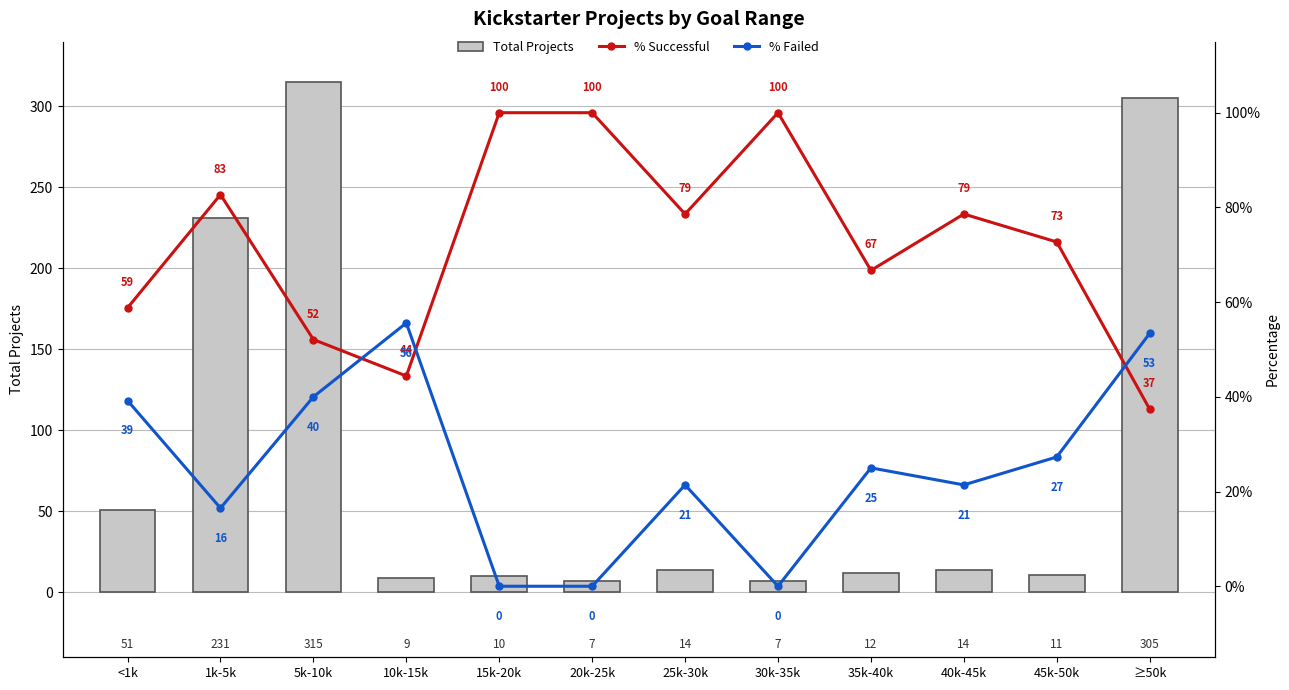

What is the label of the 8th bar from the right?

15k-20k